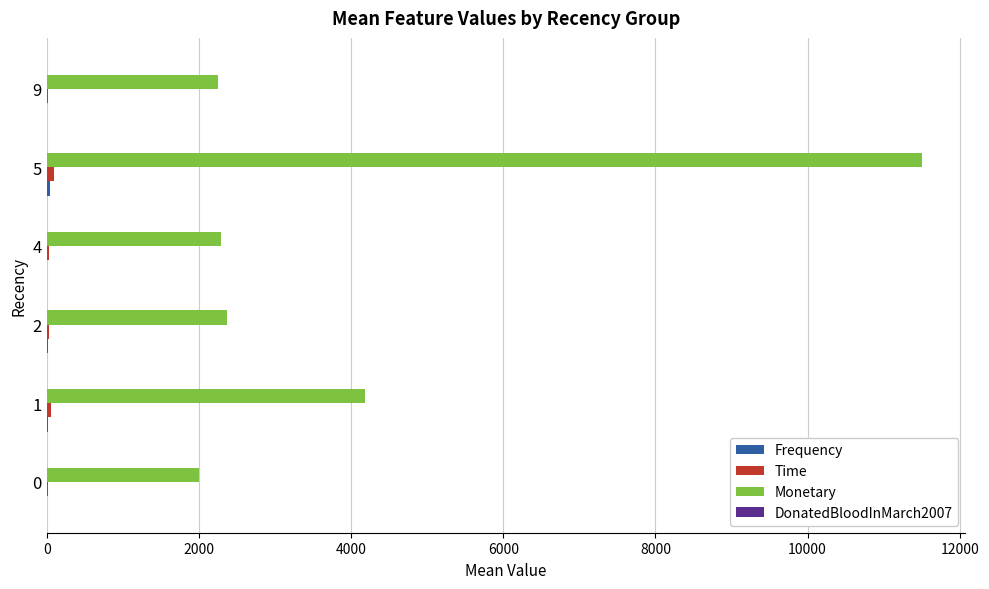

At which category is the sum across all series the highest?

5